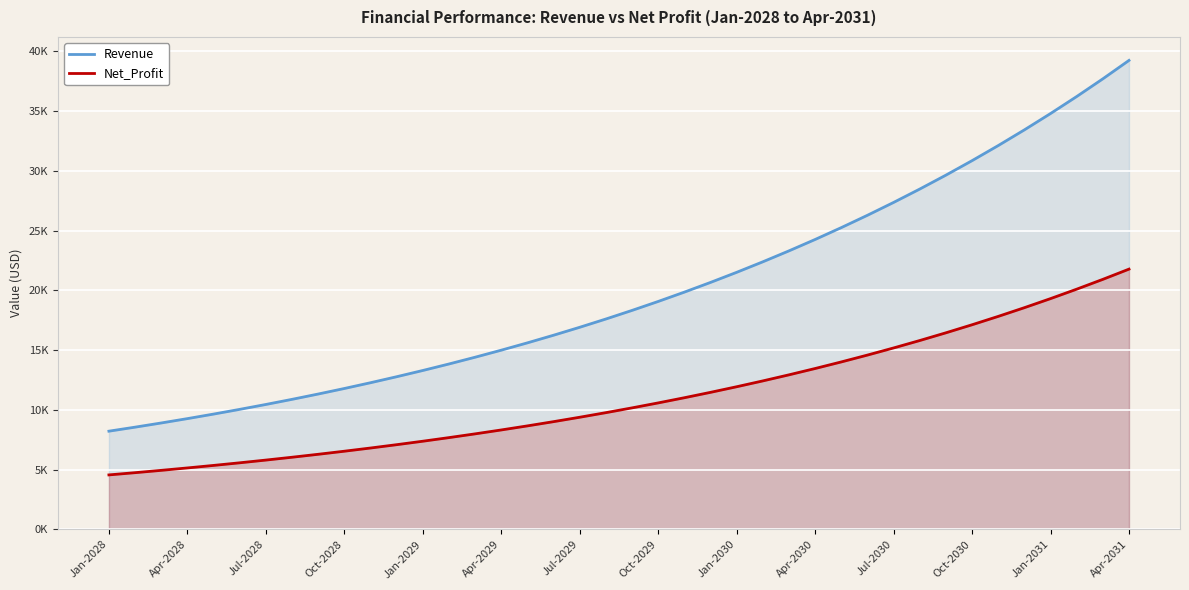

Which category has the lowest value across all series?

Jan-2028